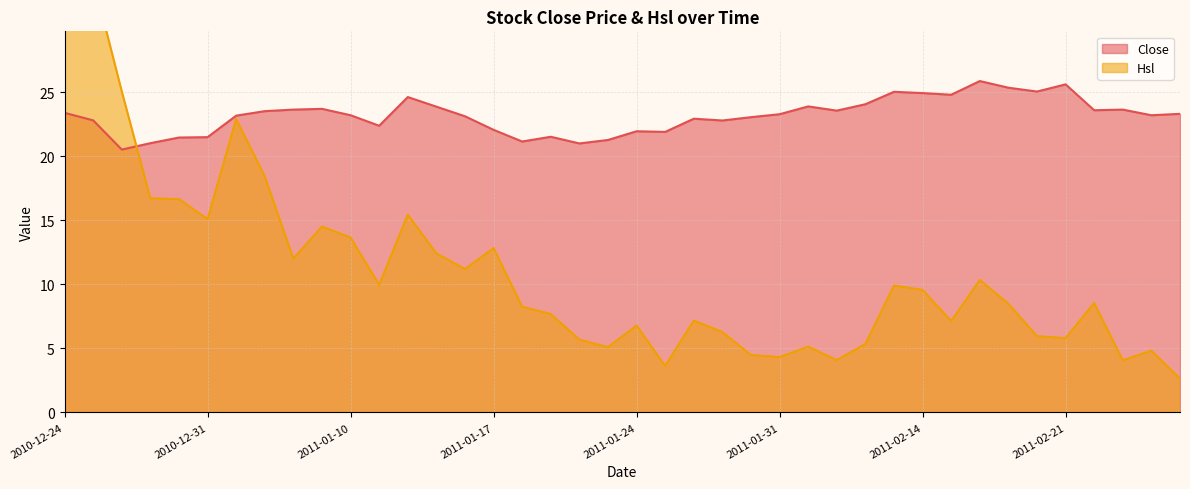

List the series in order of their overall mean, highest first.

Close, Hsl